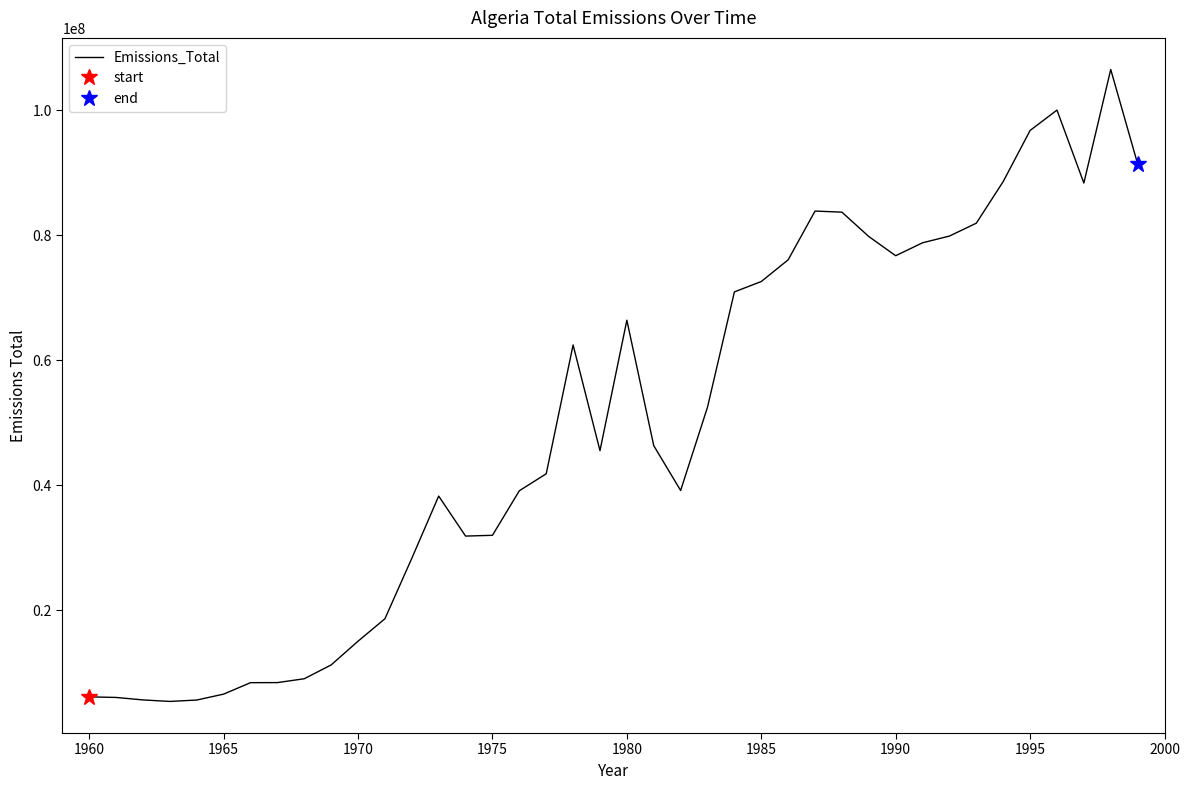

How many points are higher than both their immediate neighbors (excluding endpoints)?

6